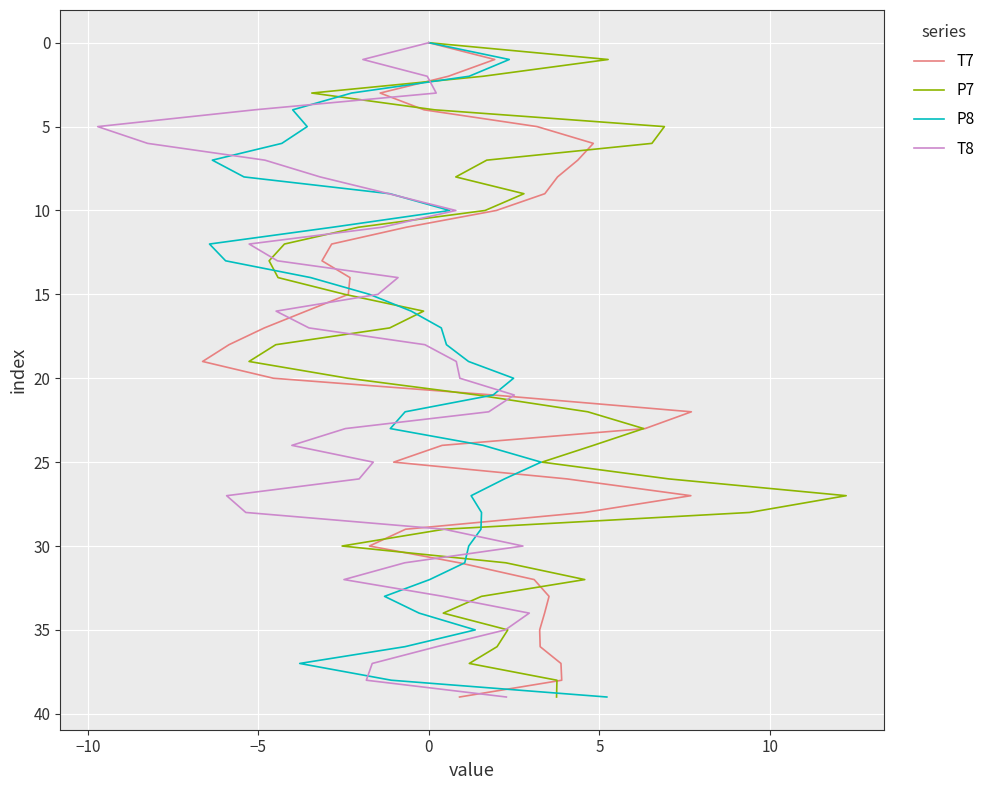

The value of T8 at 26 is 44. True or false?

False